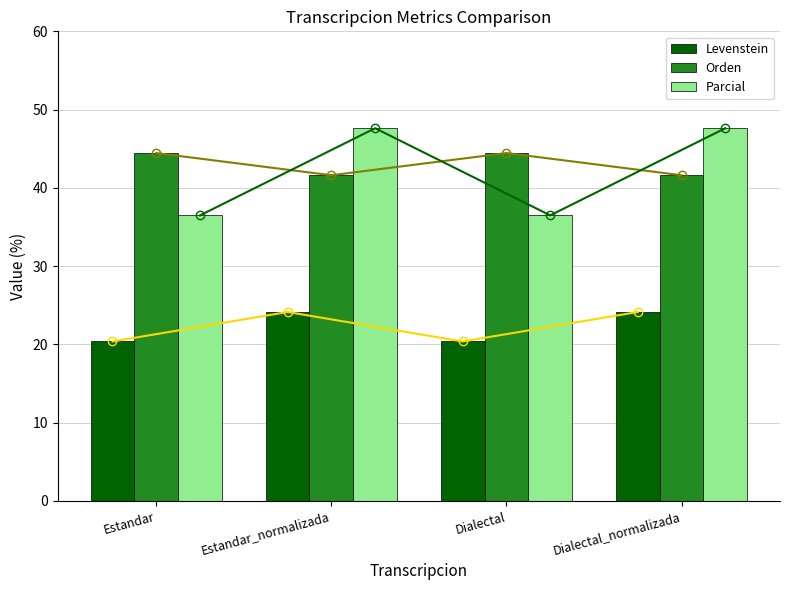

At which label does Orden reach its minimum?

Estandar_normalizada